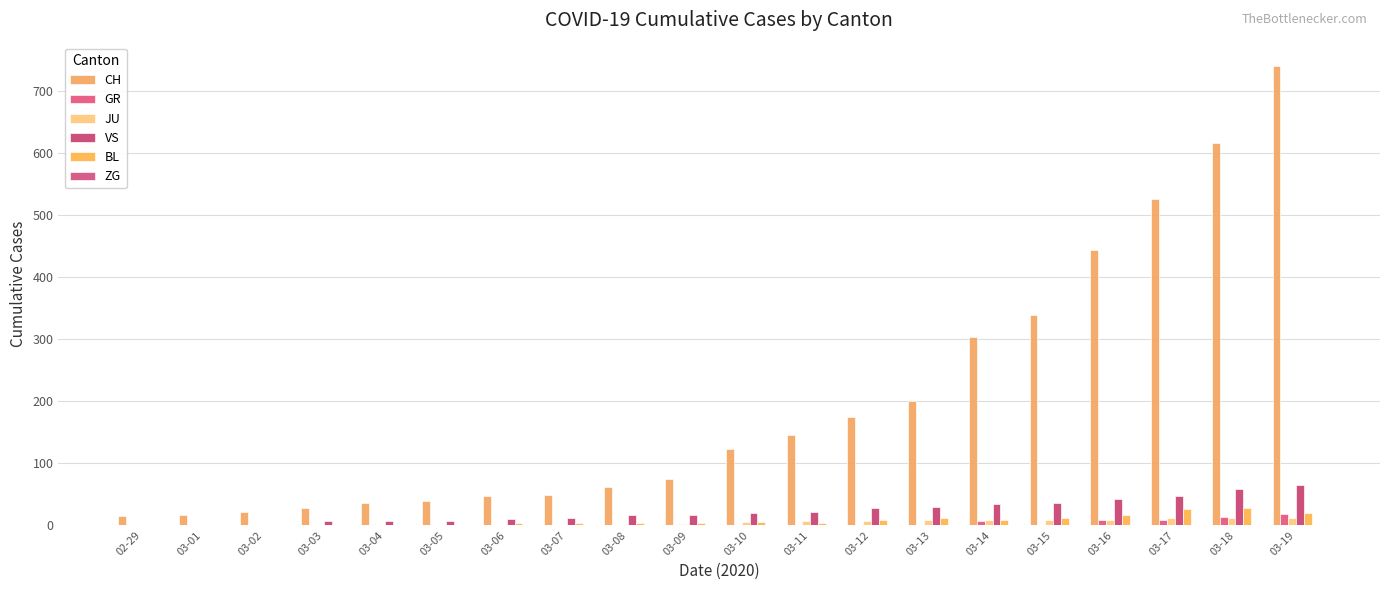

How many series are shown in this chart?

6